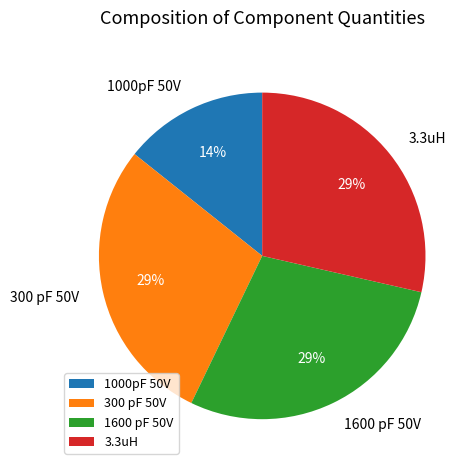

How many slices are in this pie chart?

4